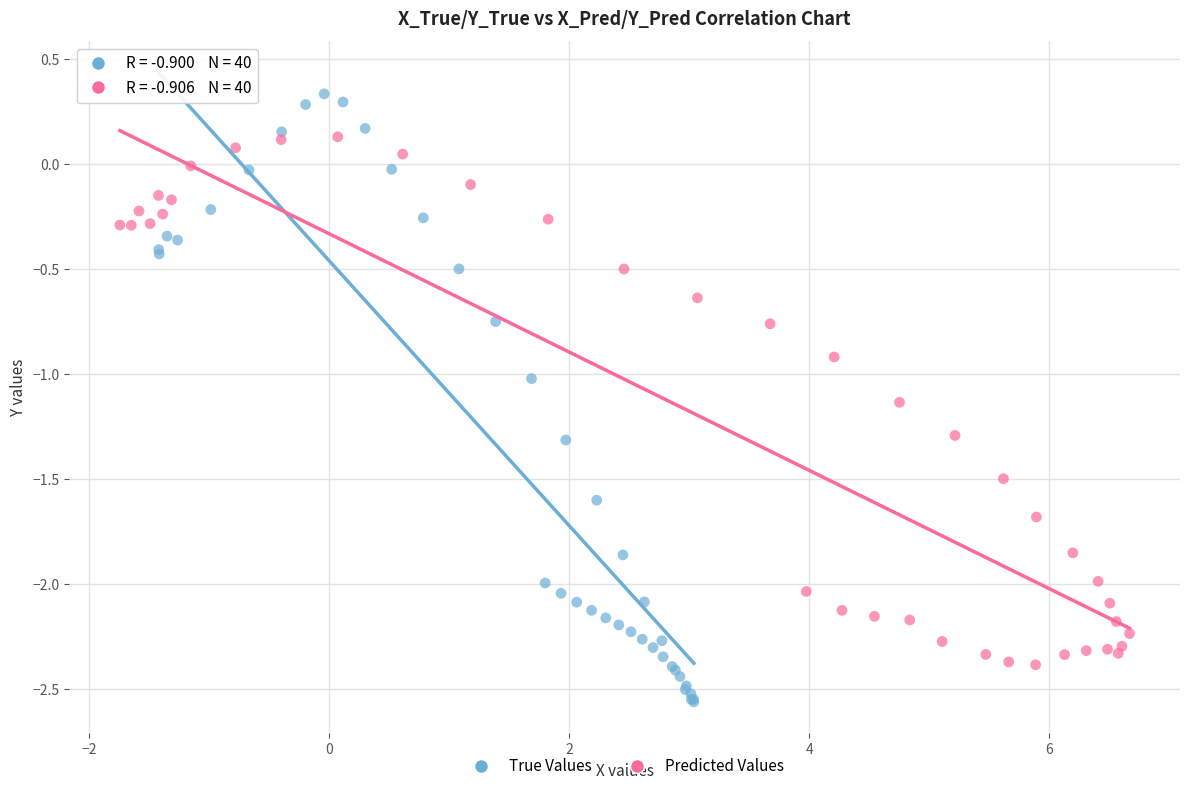

Which series contains the highest Y value?

True Values